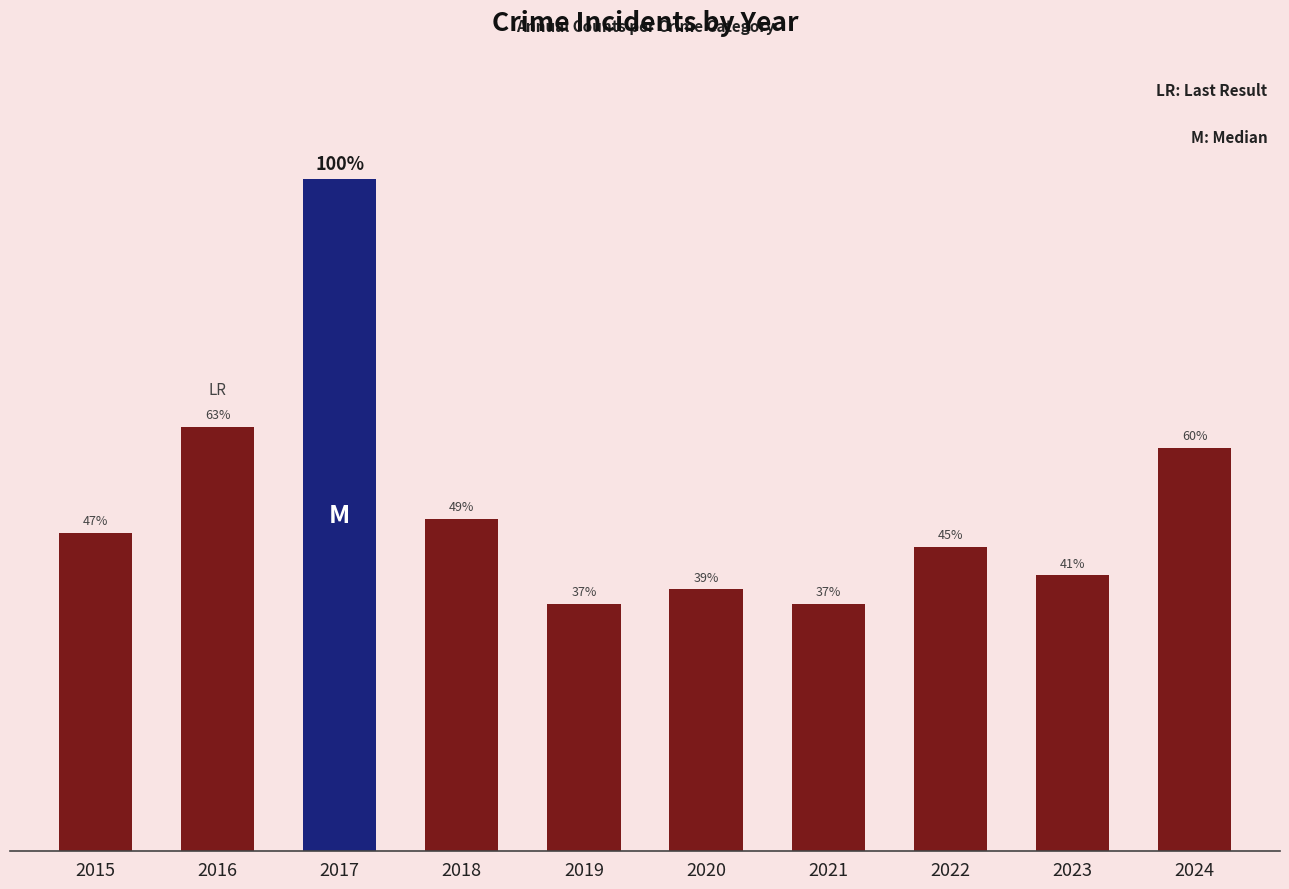

Does the chart contain any negative values?

No